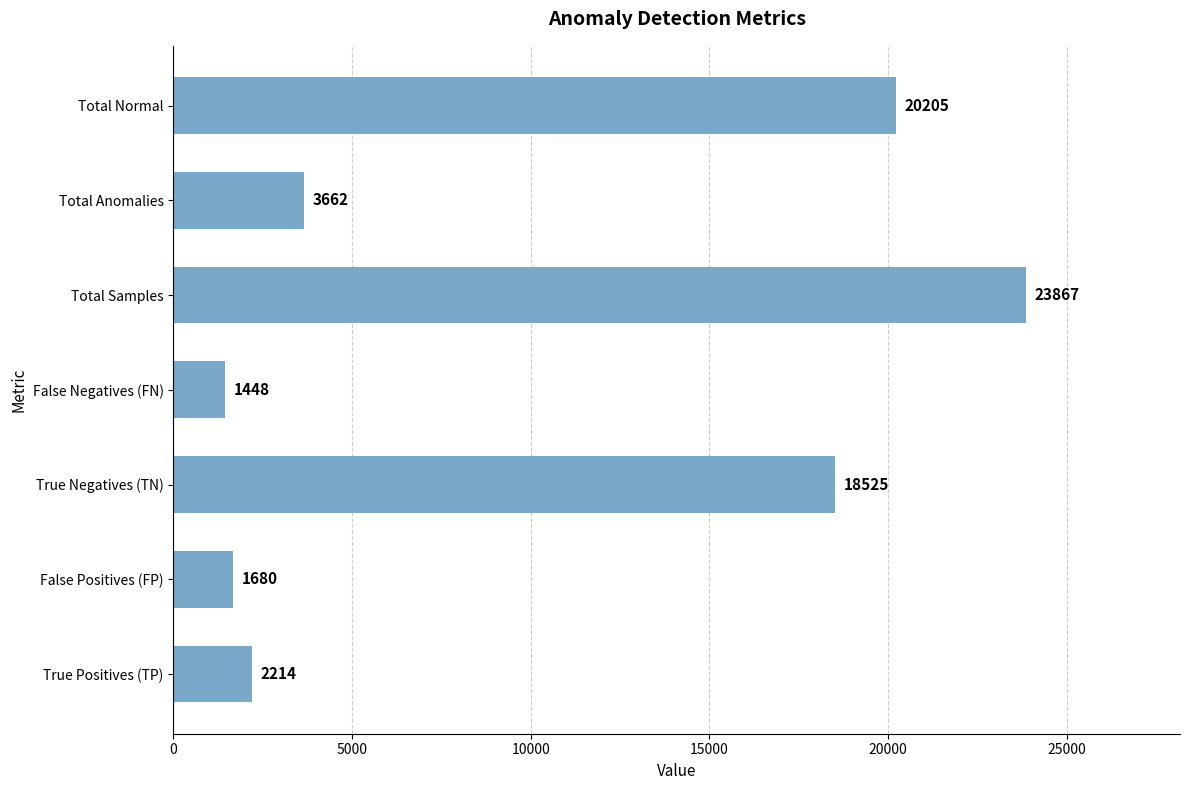

List the labels in order of value, largest first.

Total Samples, Total Normal, True Negatives (TN), Total Anomalies, True Positives (TP), False Positives (FP), False Negatives (FN)